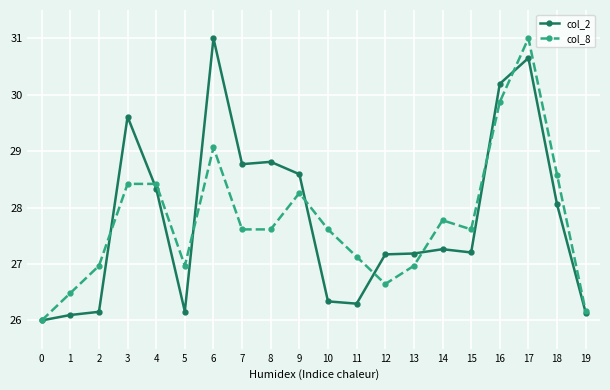

Is it true that col_2 equals 27.2 at 15?

True